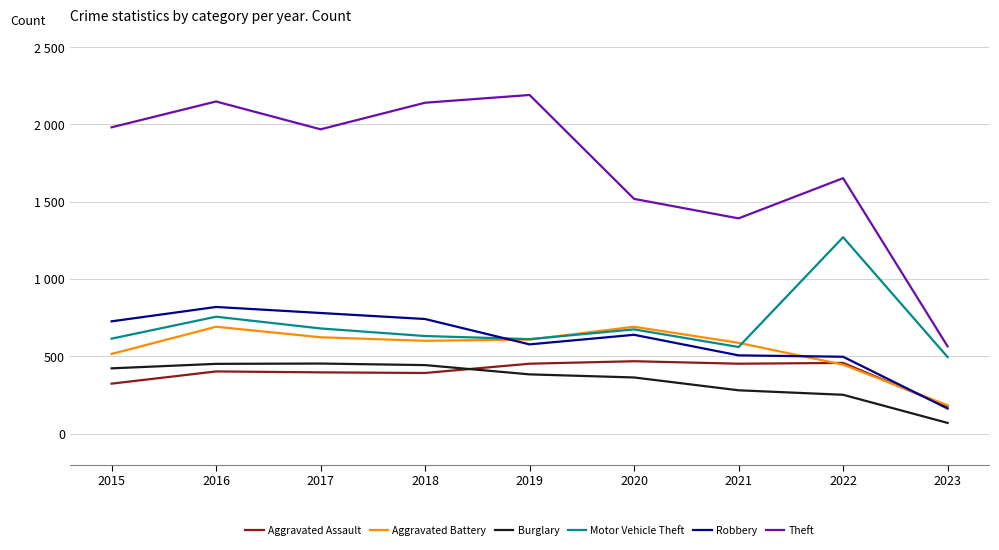

Which series has the widest spread of values?

Theft